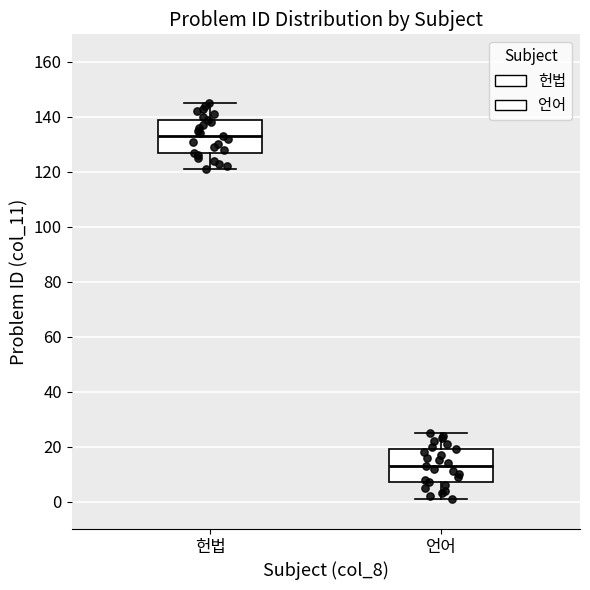

Reading left to right, transcribe this box plot: for each box, give where its median line is, the range the box spans, and where its two whiskers end, as read against the y-axis. The values are not printed on the chart, so give them approximately, as read against the axis.

헌법: median 134, box 128 to 140, whiskers 122 to 146
언어: median 14, box 8 to 20, whiskers 2 to 26